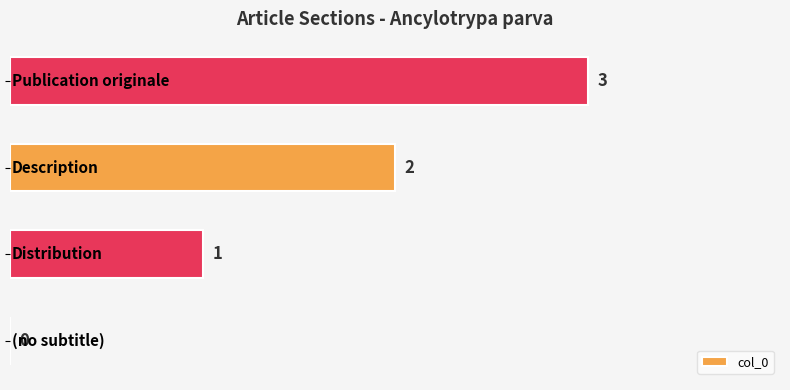

What is the sum of all values?

6